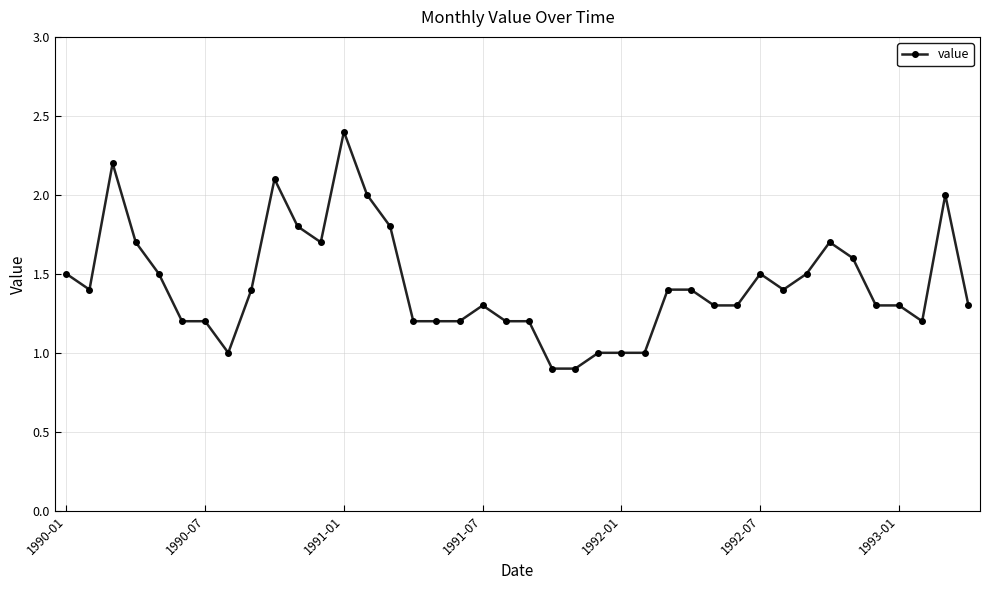

What is the value of the 17th point from the left?

1.2